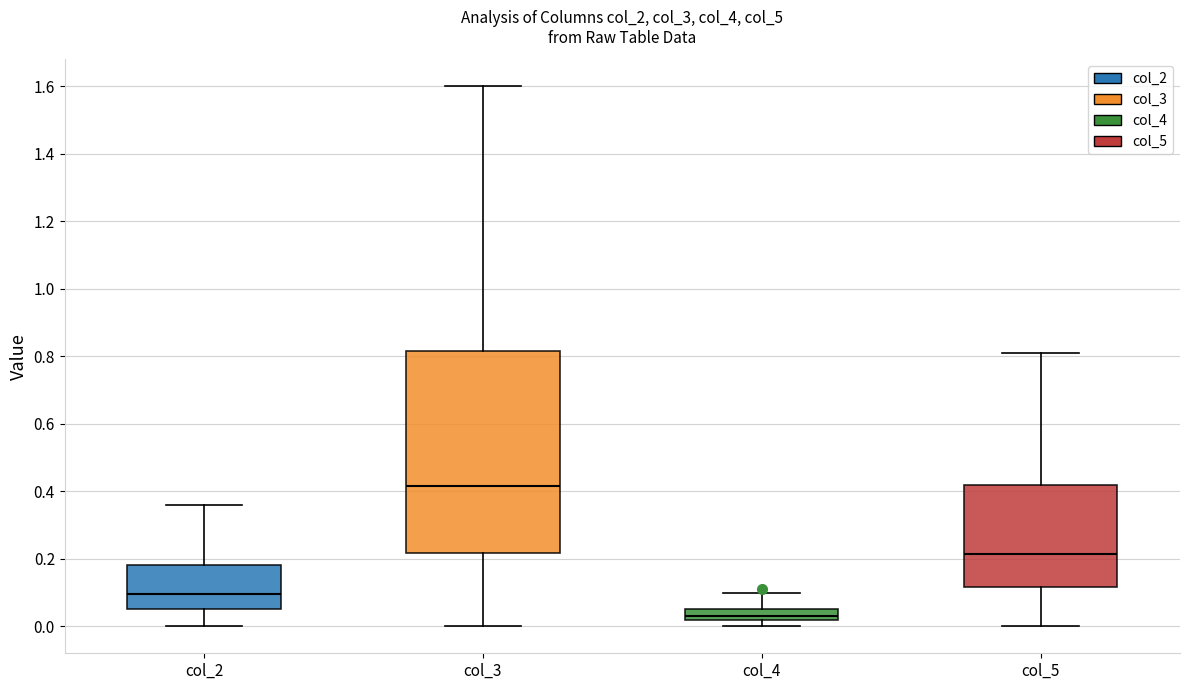

Reading left to right, transcribe this box plot: for each box, give where its median line is, the range the box spans, and where its two whiskers end, as read against the y-axis. The values are not printed on the chart, so give them approximately, as read against the axis.

col_2: median 0.10, box 0.06 to 0.18, whiskers 0.00 to 0.36
col_3: median 0.42, box 0.22 to 0.82, whiskers 0.00 to 1.60
col_4: median 0.04, box 0.02 to 0.06, whiskers 0.00 to 0.10
col_5: median 0.22, box 0.12 to 0.42, whiskers 0.00 to 0.82